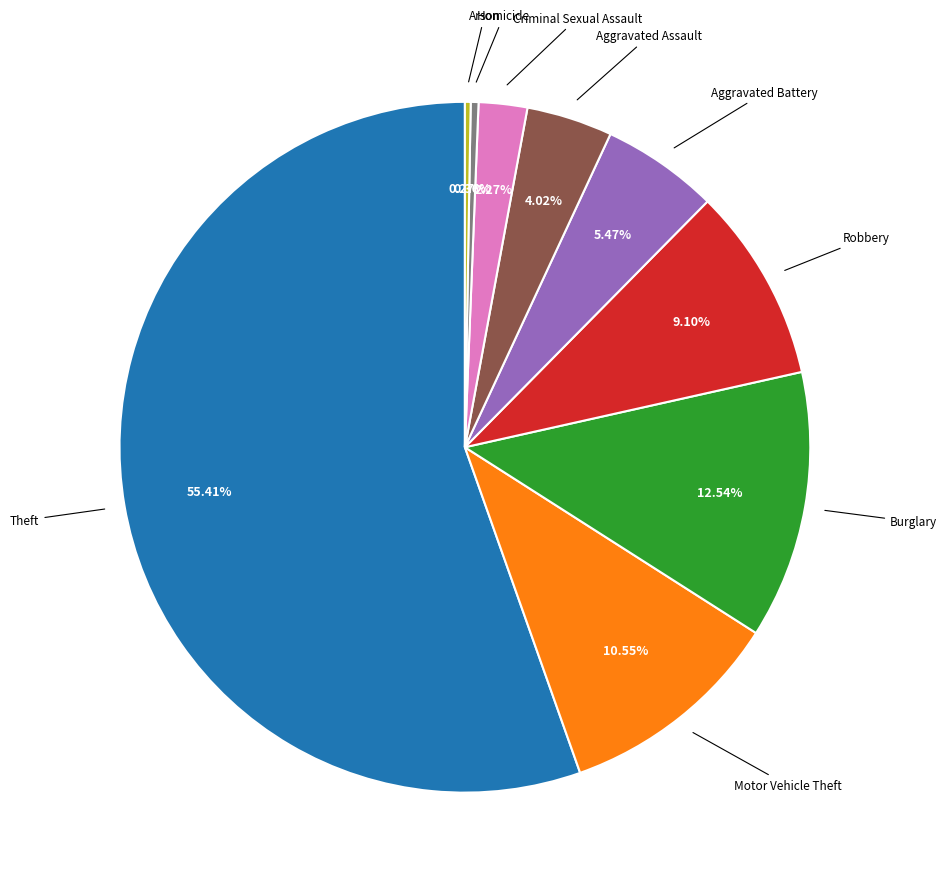

Is Theft the majority of the pie?

Yes